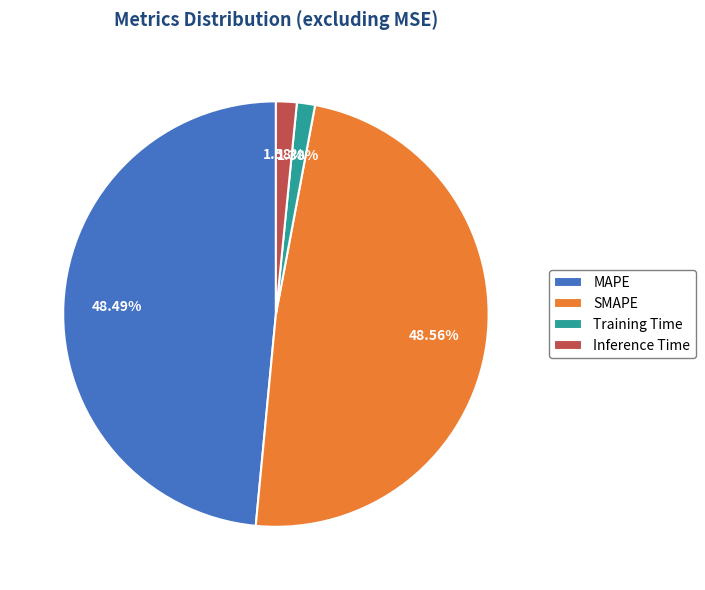

Is there any slice that represents more than half of the pie?

No